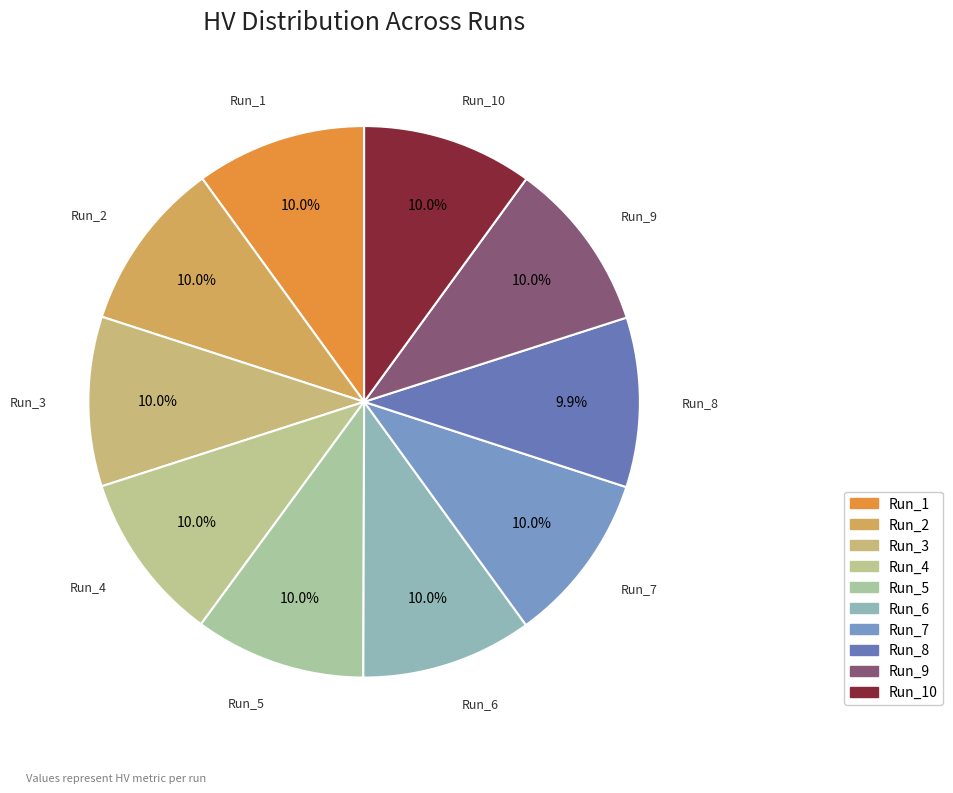

To the nearest percent, what is the combined percentage of Run_9 and Run_6?

20%